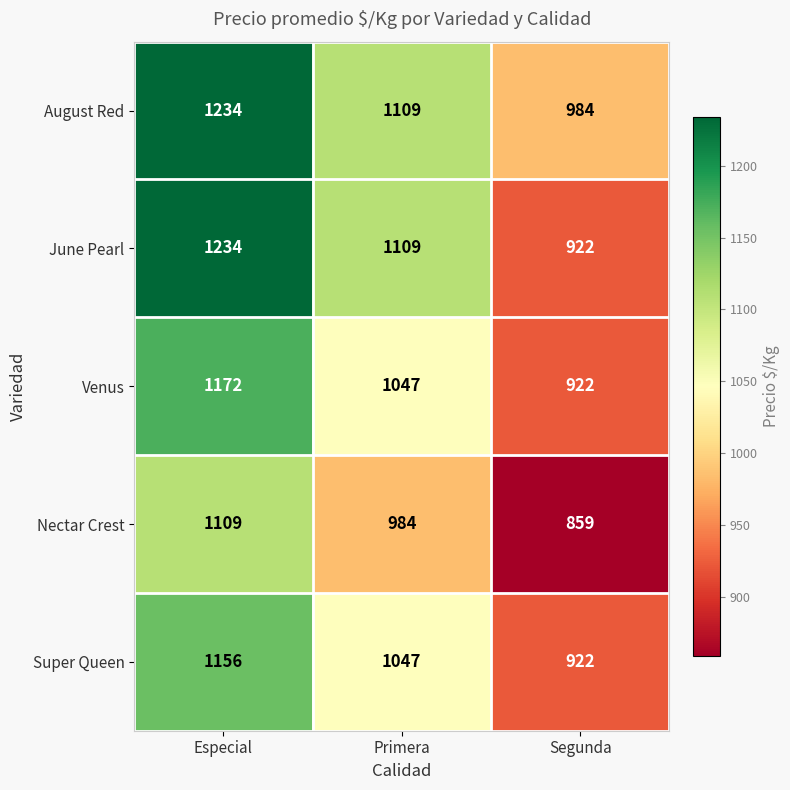

Which series has the largest range (max minus min)?

June Pearl